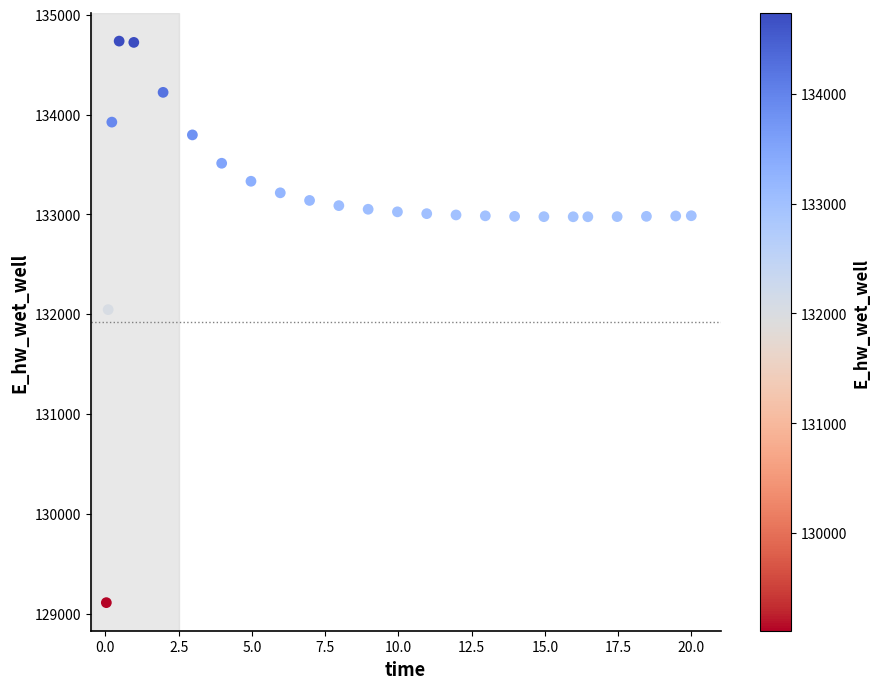

What is the range of Y values (max minus min)?

5625.2